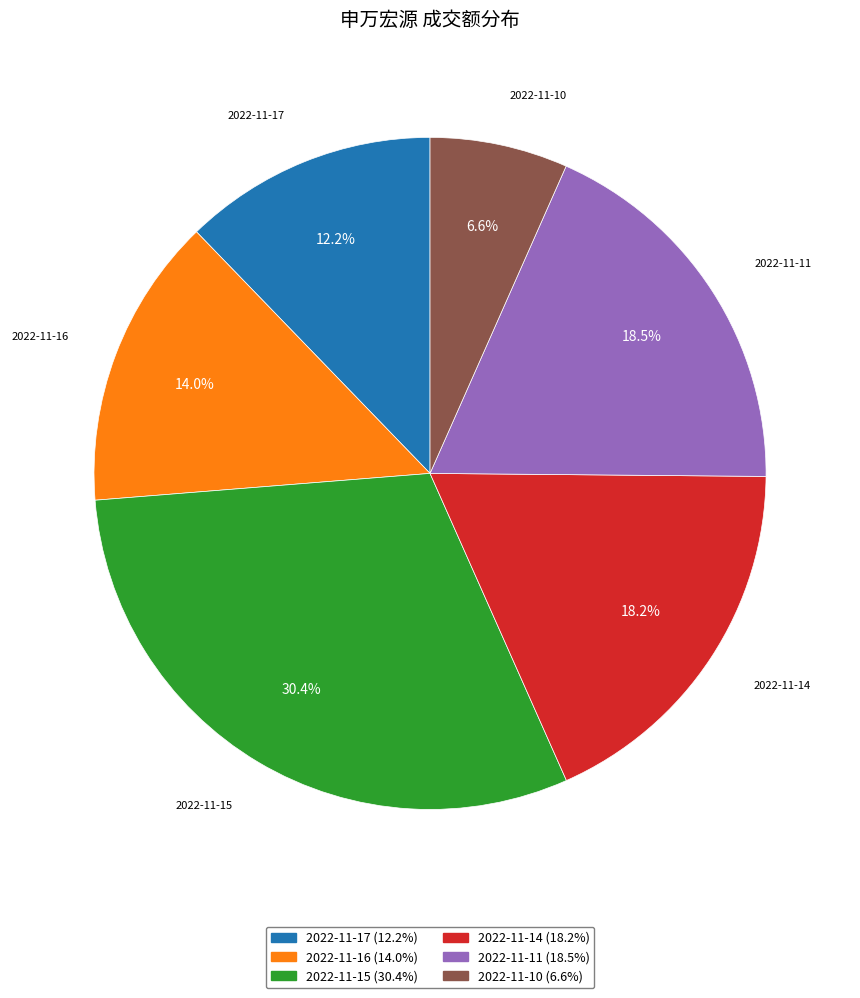

Does any single category account for the majority?

No